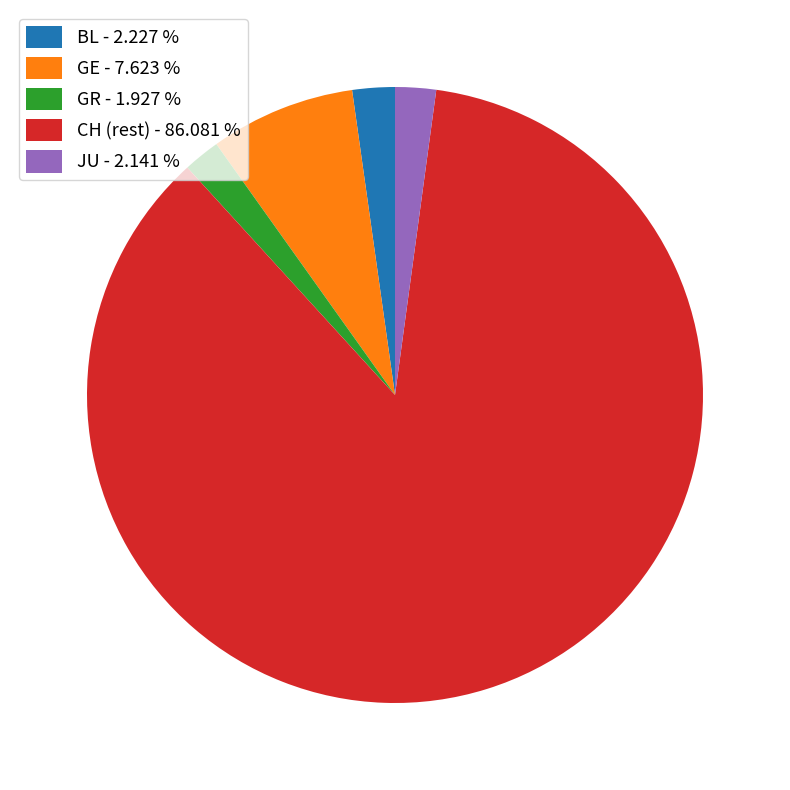

Count the number of slices in the pie.

5